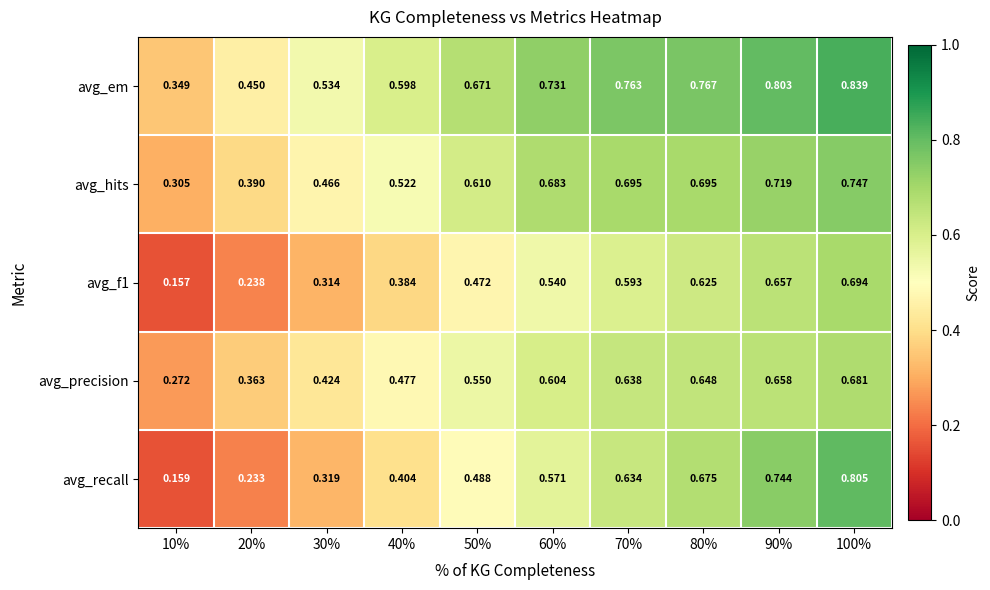

Is the value of avg_em at 70% greater than the value of avg_recall at 20%?

Yes